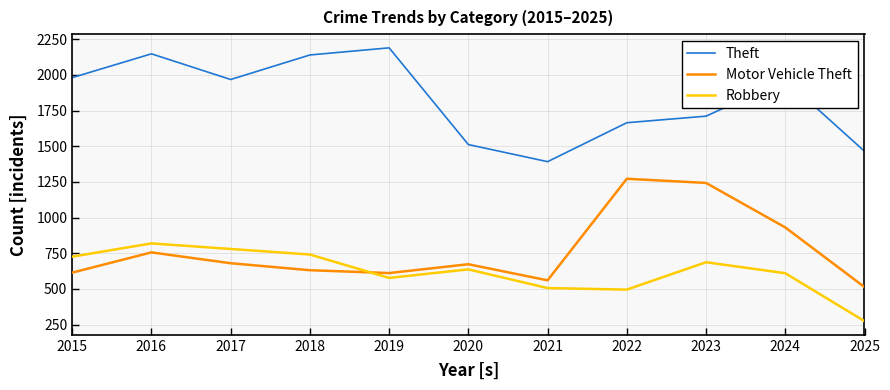

Which series has the largest total across all categories?

Theft